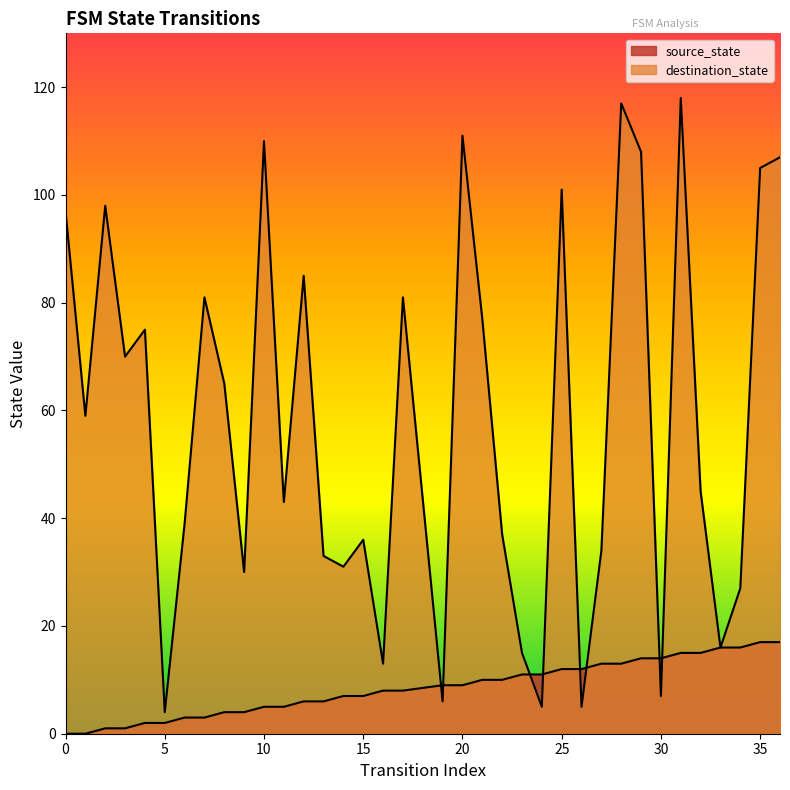

What is the value of the destination_state point at the 29th from the left?

108